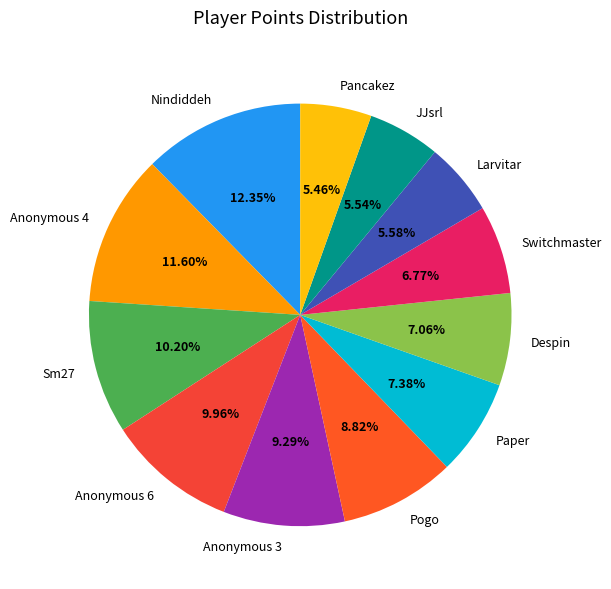

What percentage is the Despin slice, to the nearest percent?

7%